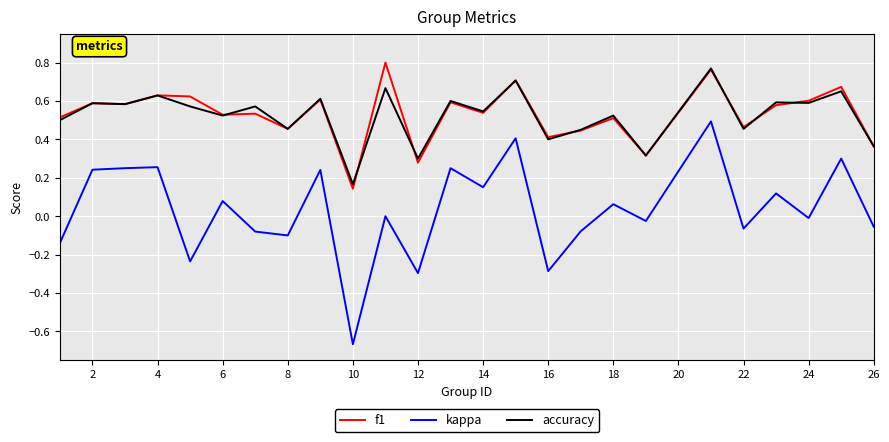

True or false: accuracy and kappa intersect in this chart.

False